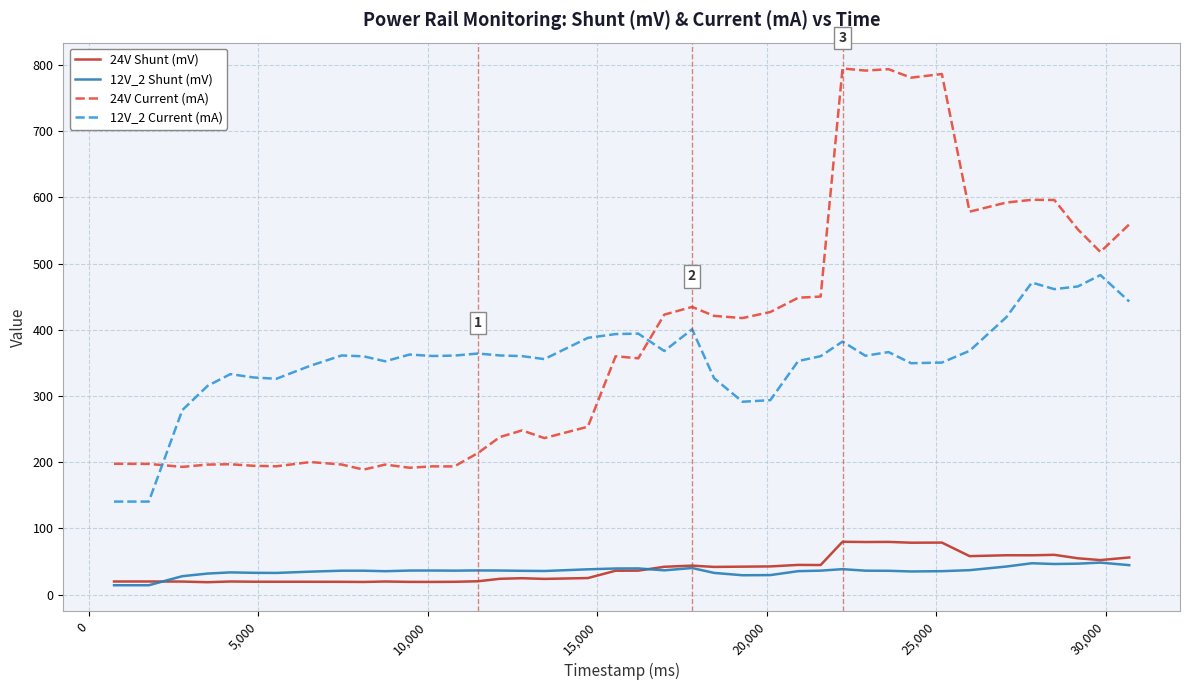

What is the smallest value displayed?

14.0